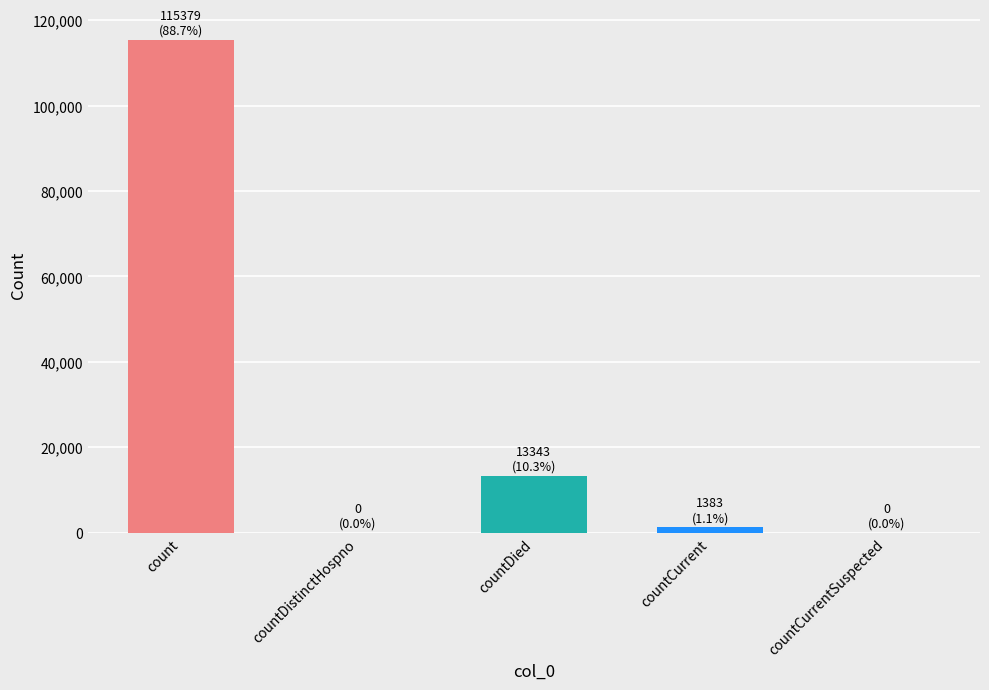

What is the maximum value shown in the chart?

115379